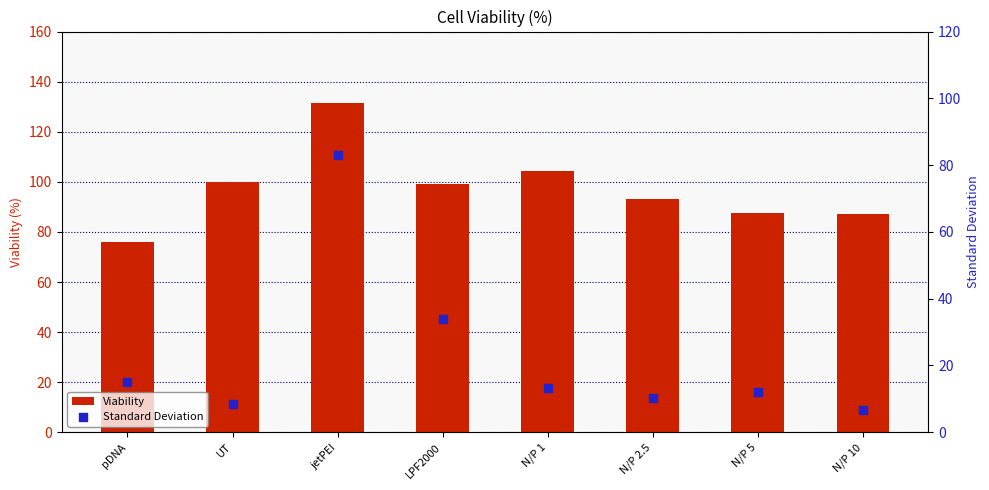

Which series has the widest spread of Y values?

Standard Deviation